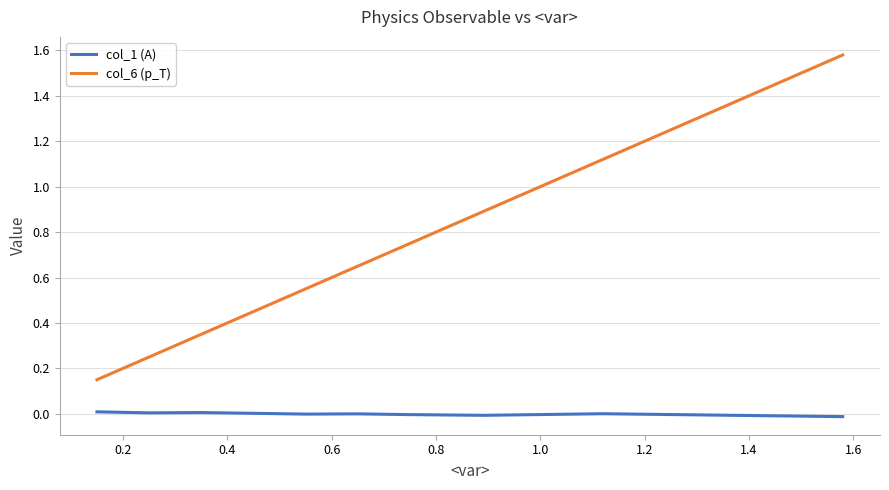

How many series are shown in this chart?

2